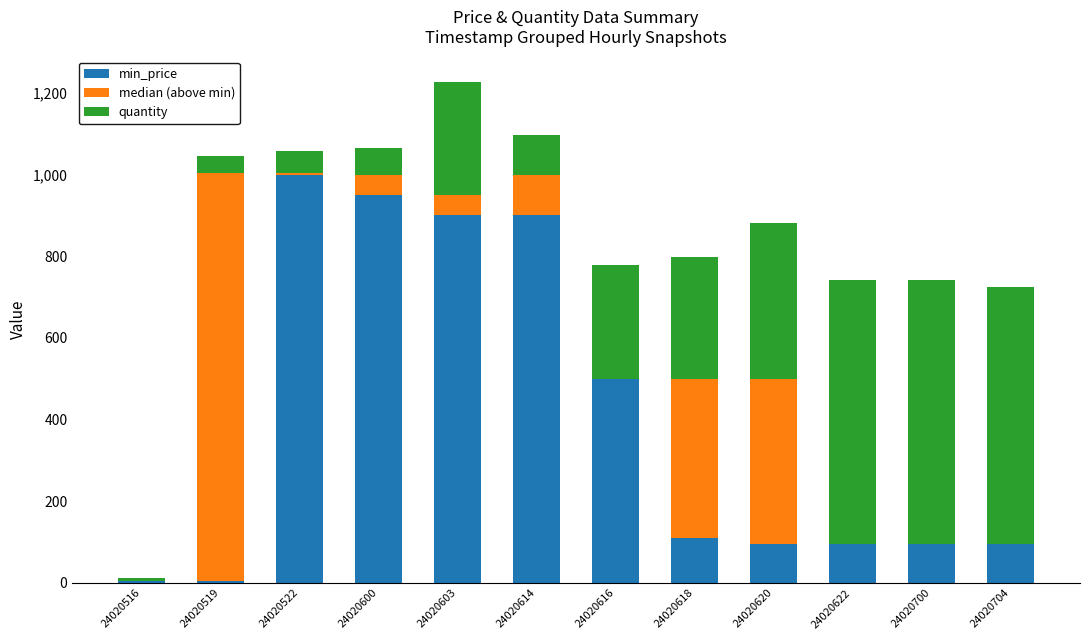

What is the sum of all min_price values?

4747